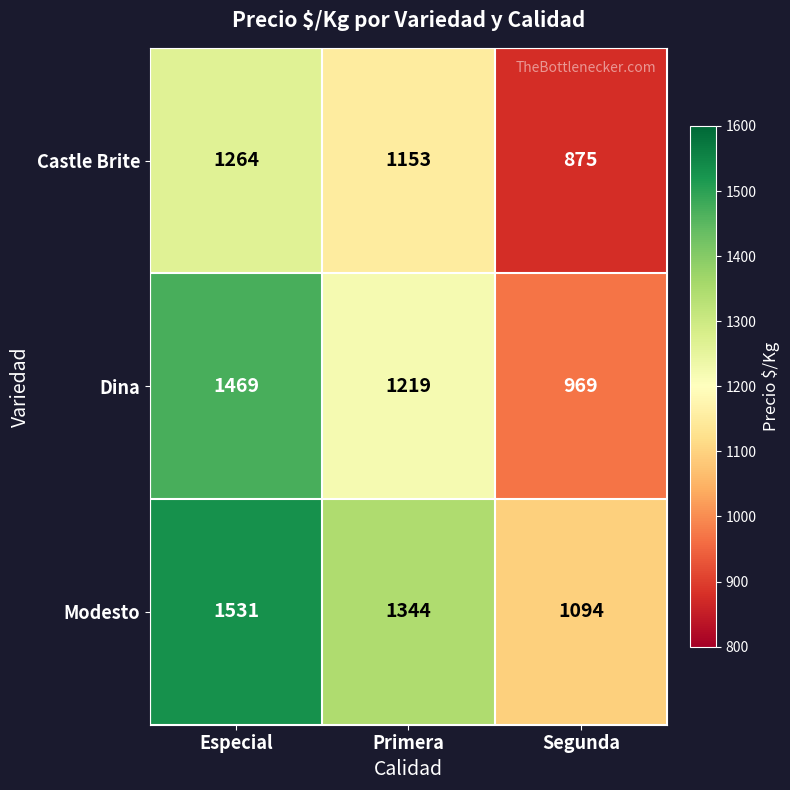

List the series in order of their peak value, lowest first.

Castle Brite, Dina, Modesto